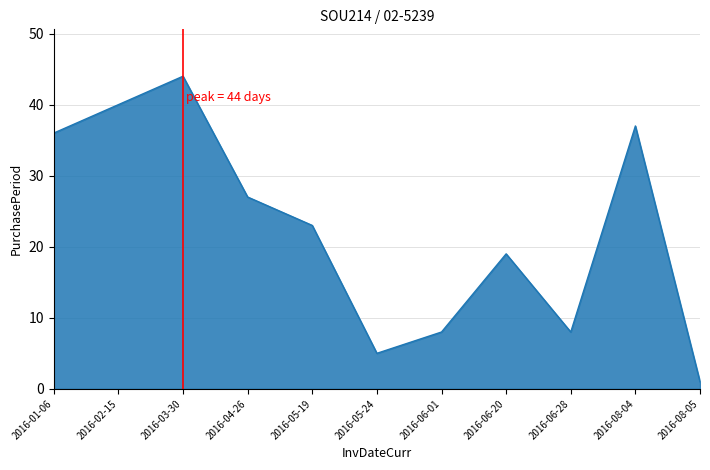

Which has a higher value, 2016-03-30 or 2016-05-24?

2016-03-30